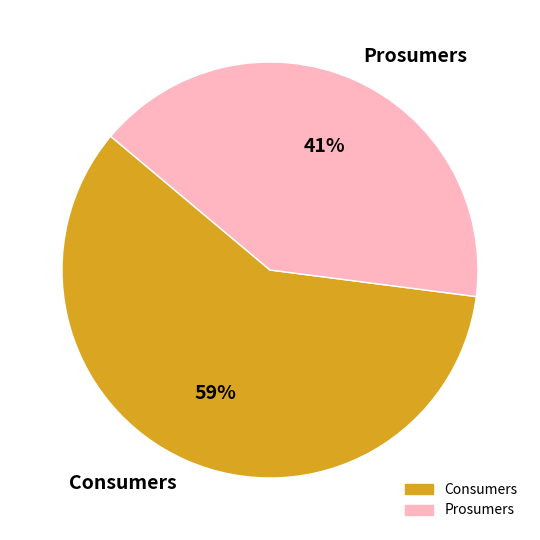

Is the sum of Prosumers and Consumers greater than half?

Yes